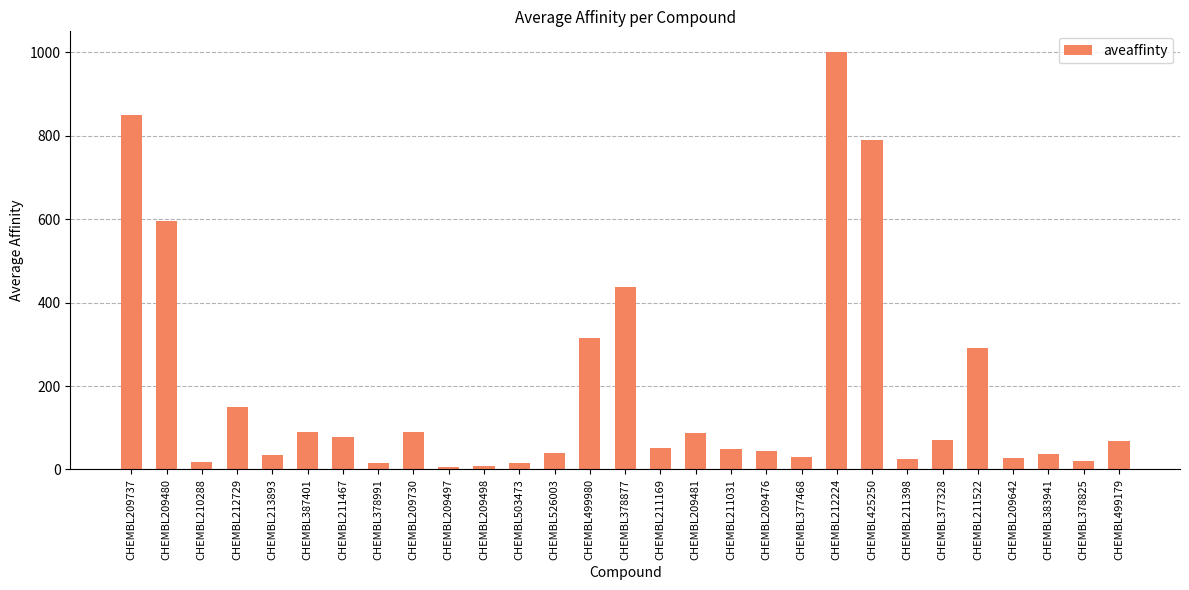

Where does the data first go above 52?

CHEMBL209737